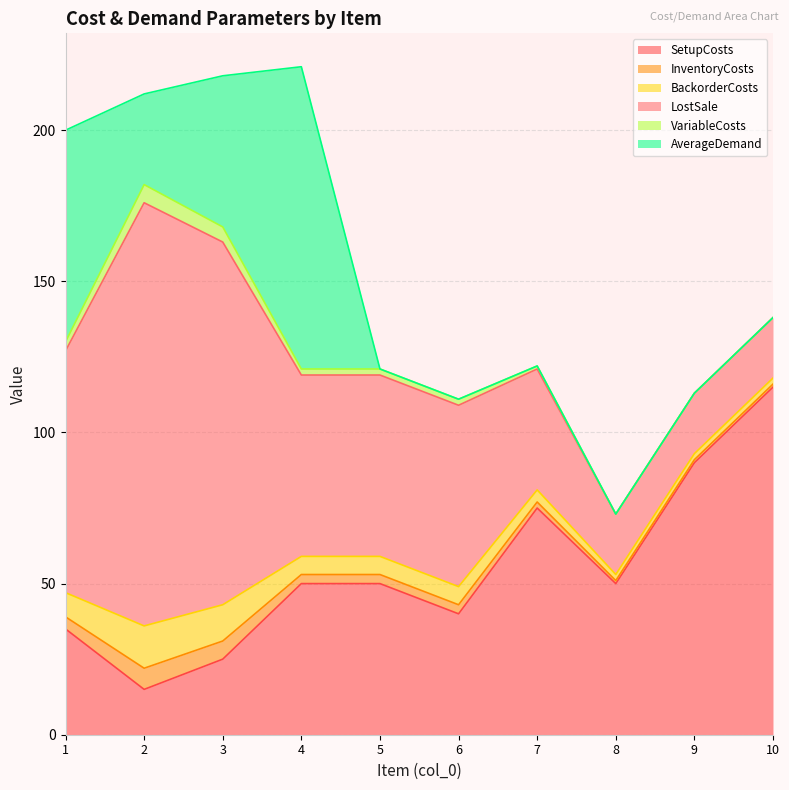

What is the total value across all series at 5?

121